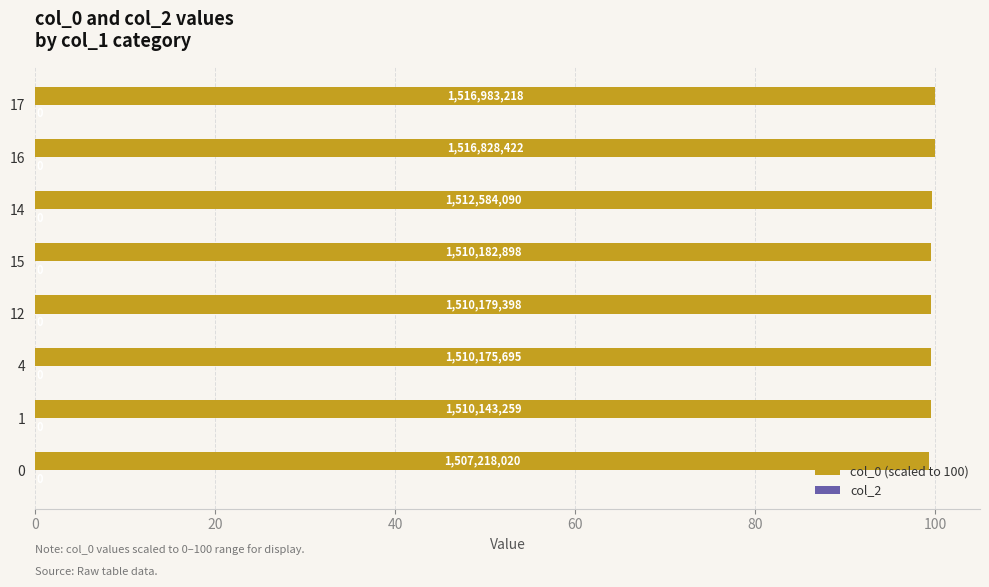

What is the smallest value displayed?

0.3